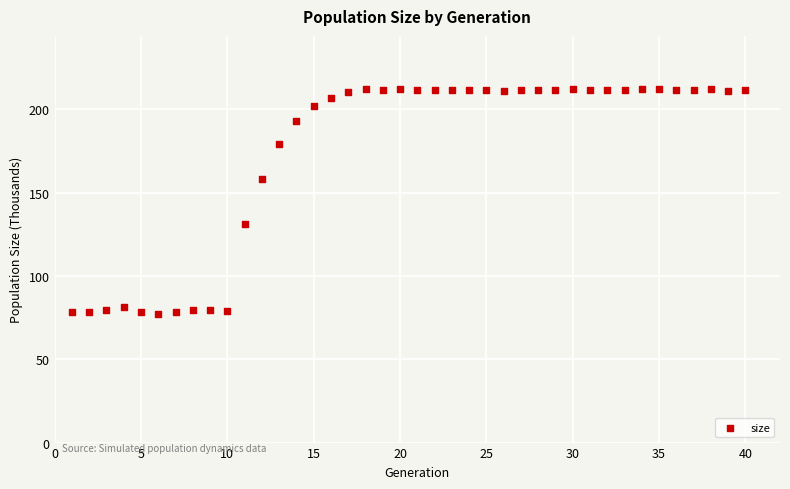

What is the range of Y values (max minus min)?

134.7